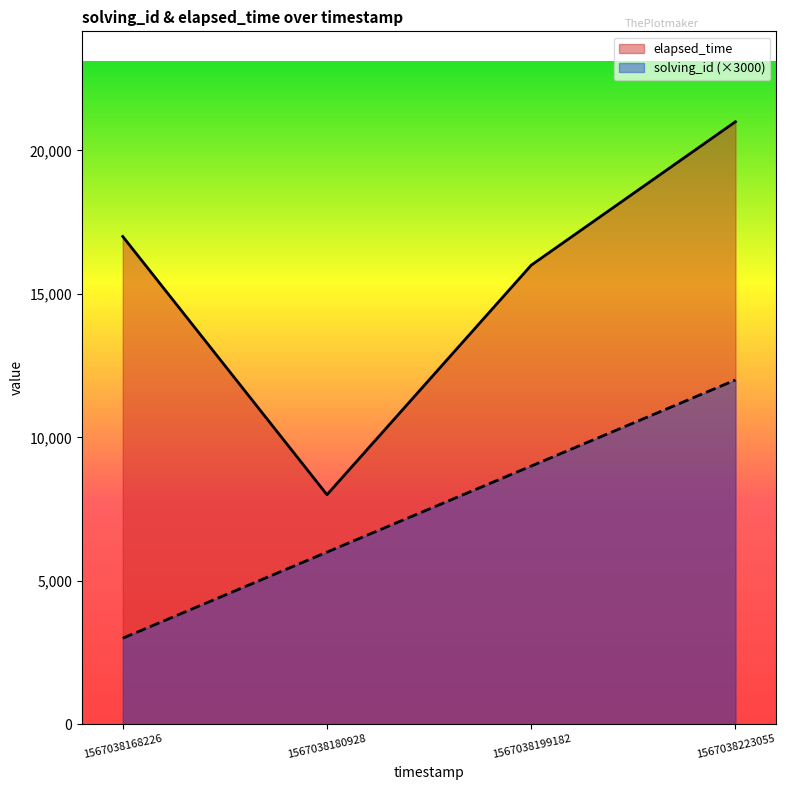

What is the sum of the solving_id values at 1567038199182 and 1567038223055?

21000